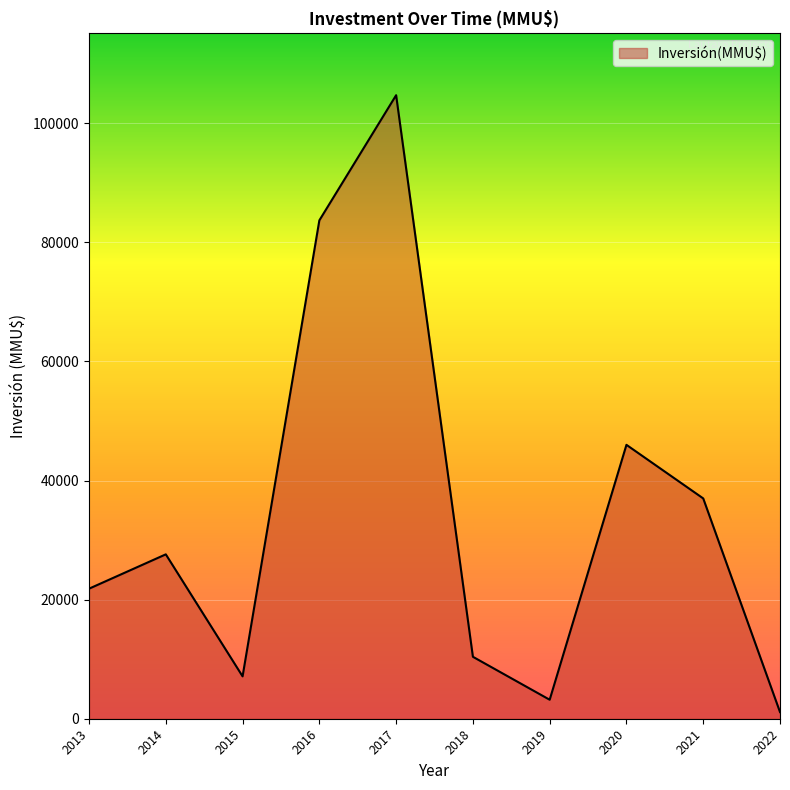

True or false: the data has more than 2 interior local peaks.

True